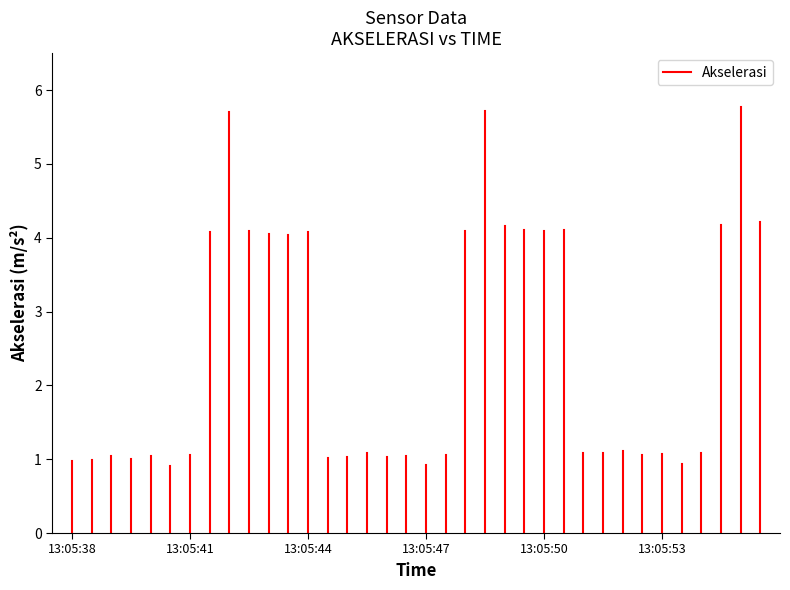

How many lines are shown in the chart?

1